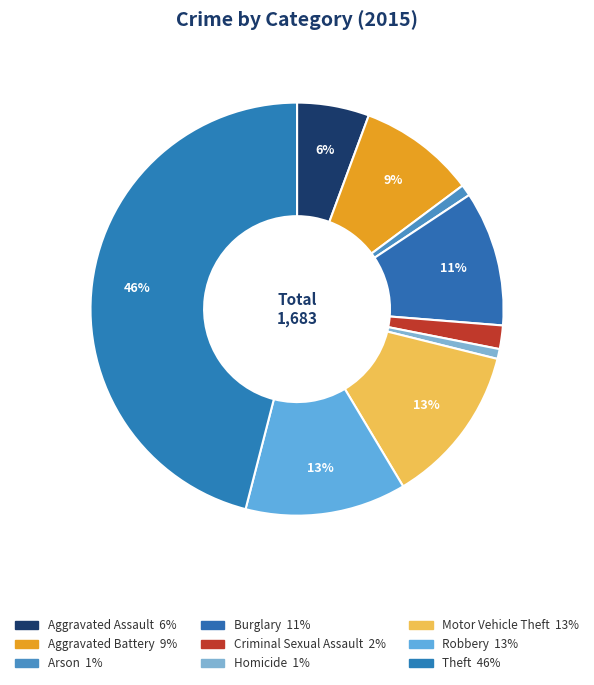

Count the number of slices in the pie.

9